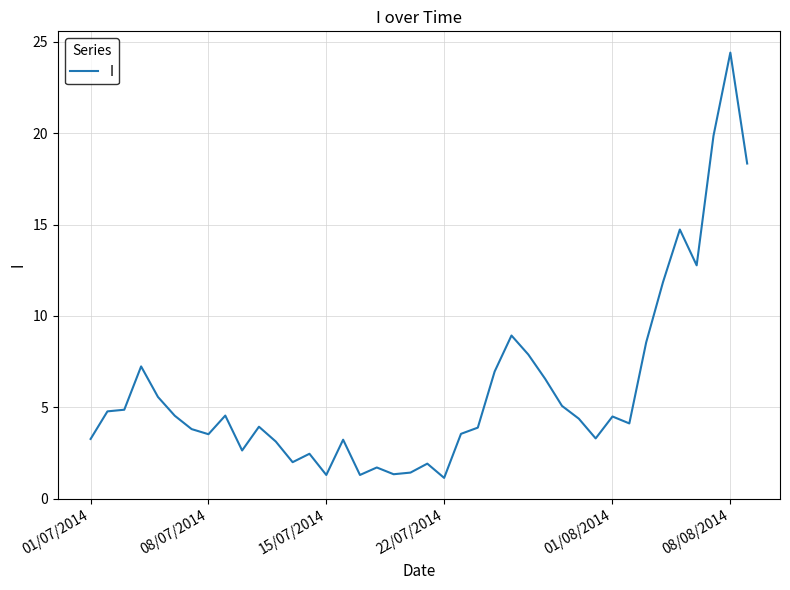

What is the greatest value displayed?

24.4